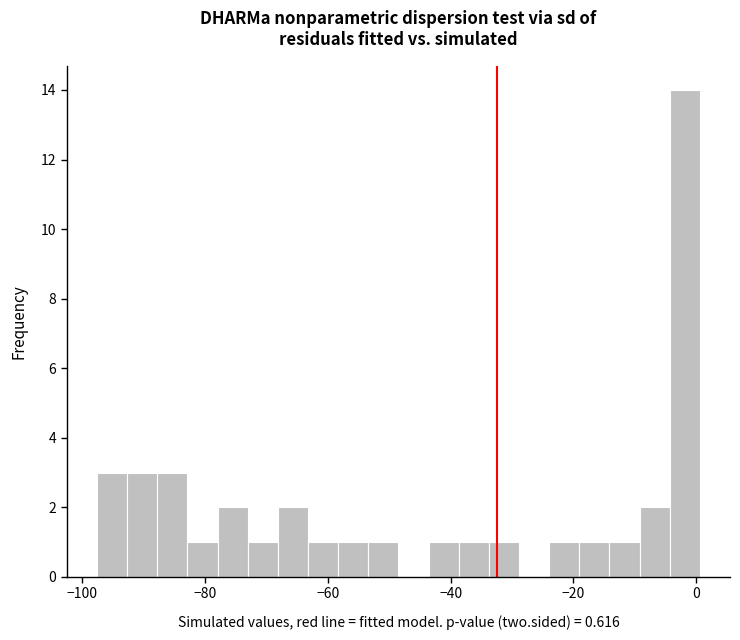

Read against the x-axis, roughly where is the centre of the tallest bar?

-2